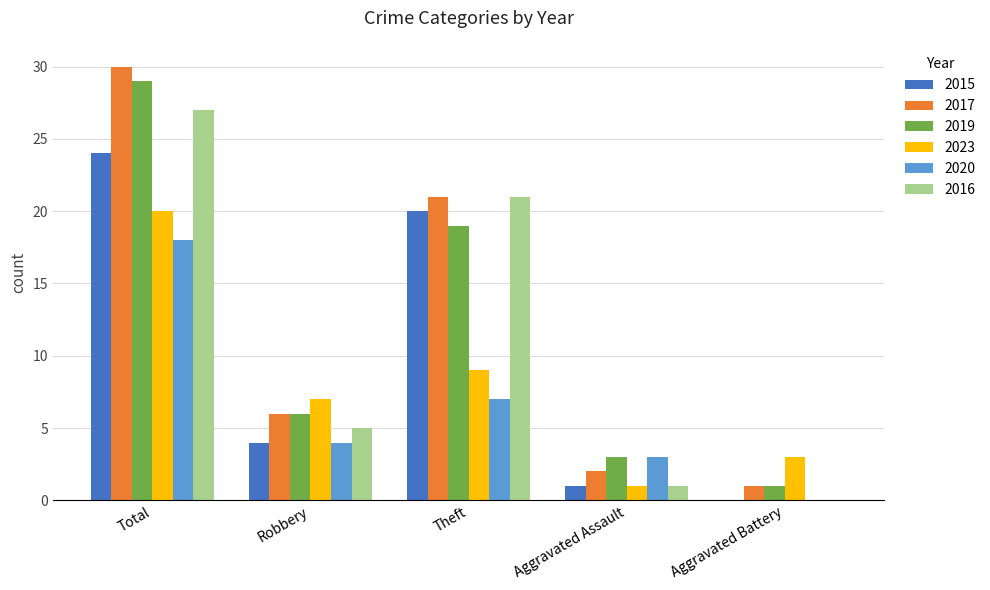

Are the bars grouped side by side (vs. stacked)?

Yes